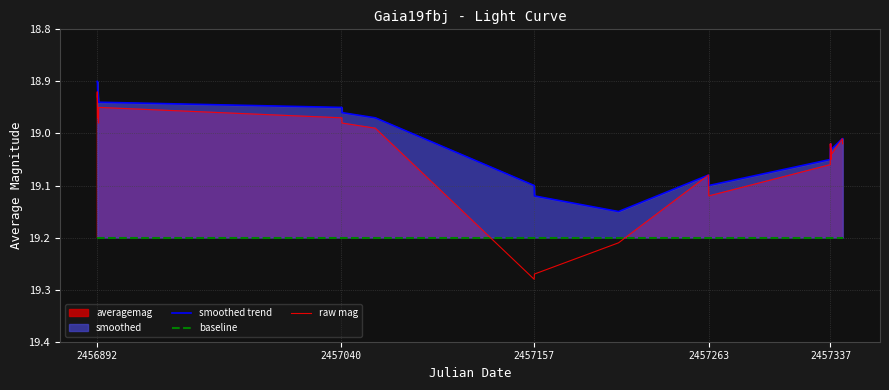

List the series in order of their overall mean, highest first.

baseline, raw mag, smoothed trend